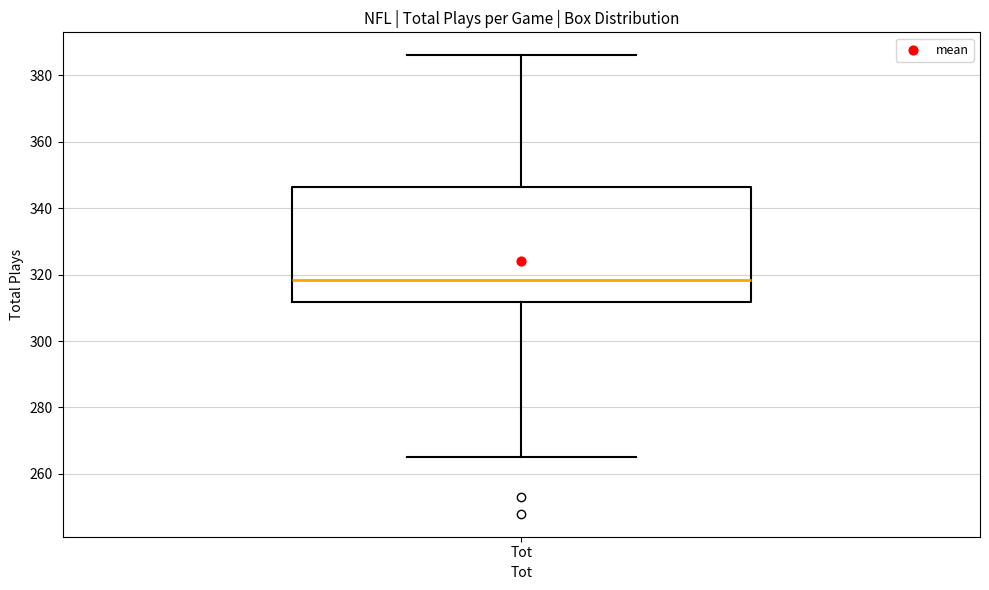

Where is the upper edge of the box for Tot on the y-axis? The values are not printed on the chart, so give them approximately, as read against the axis.

346